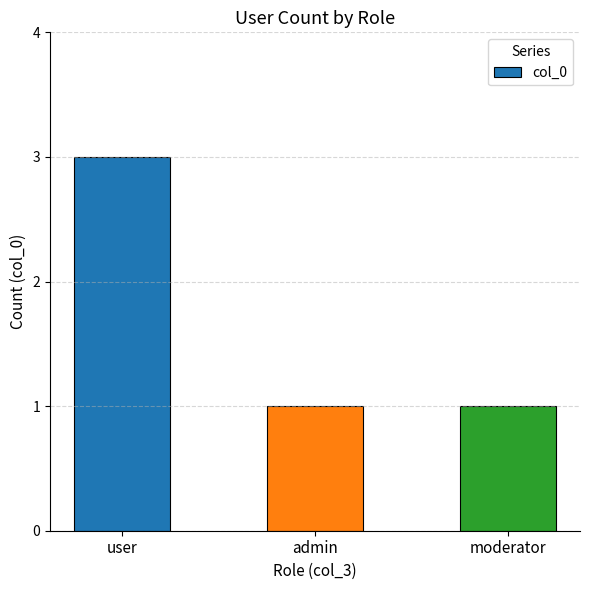

What is the change in value from user to admin?

-2